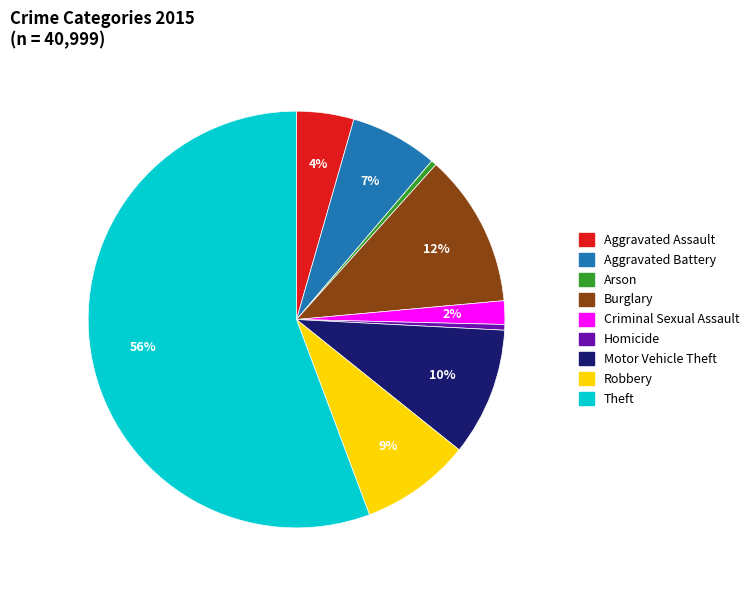

Which category accounts for the majority?

Theft